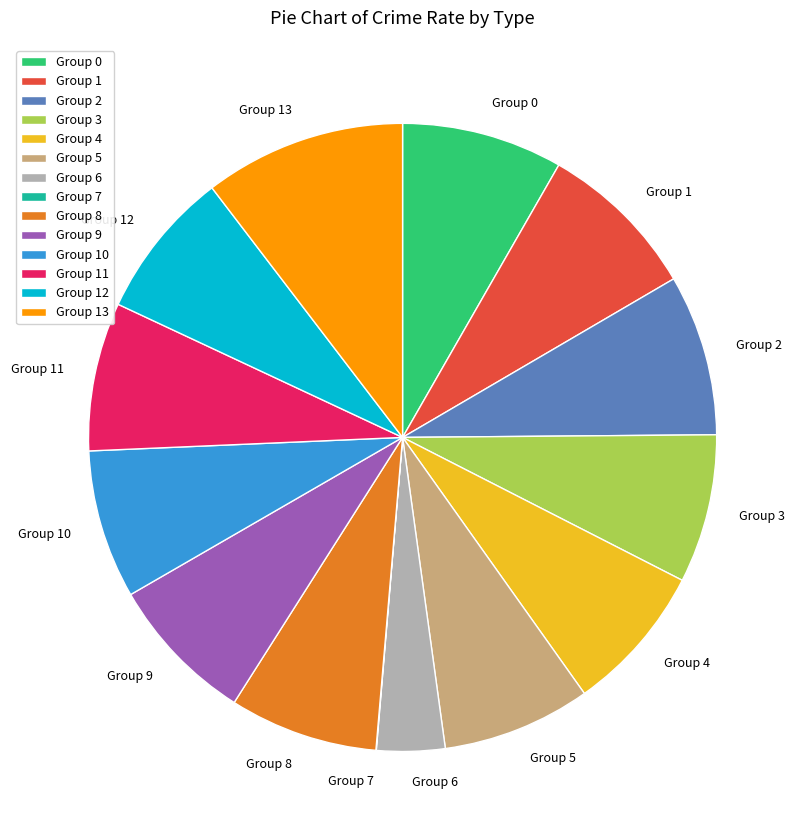

Which has a higher value, Group 13 or Group 2?

Group 13